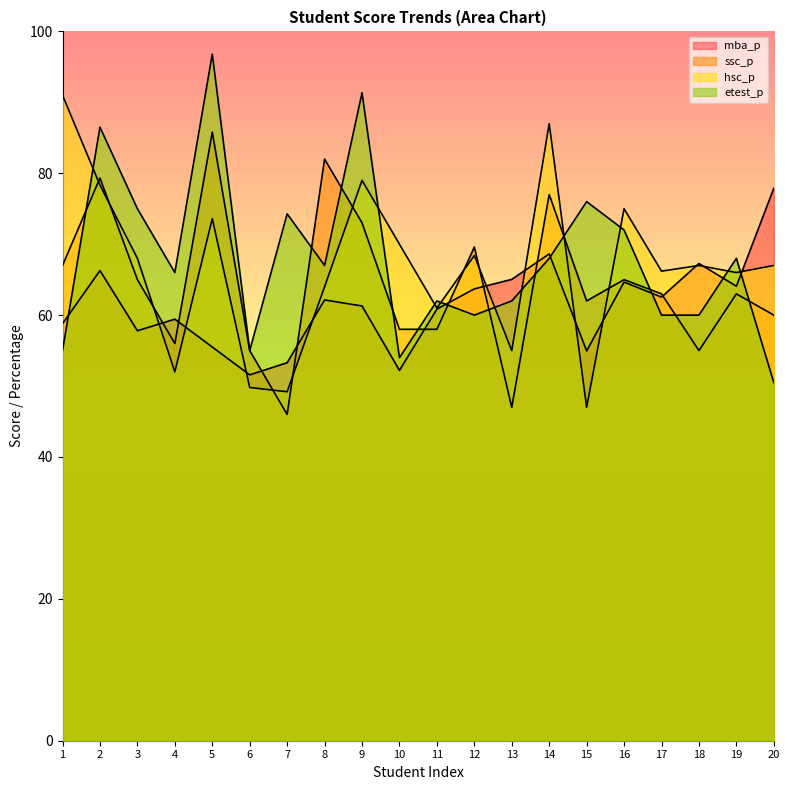

At which category is the sum across all series the highest?

5